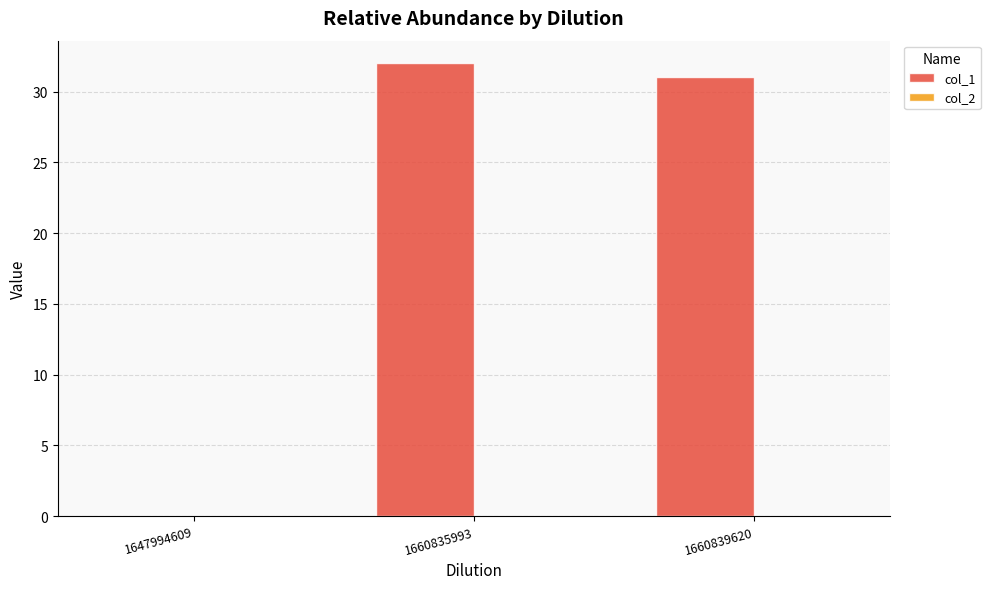

Which label corresponds to the largest value in the chart?

1660835993